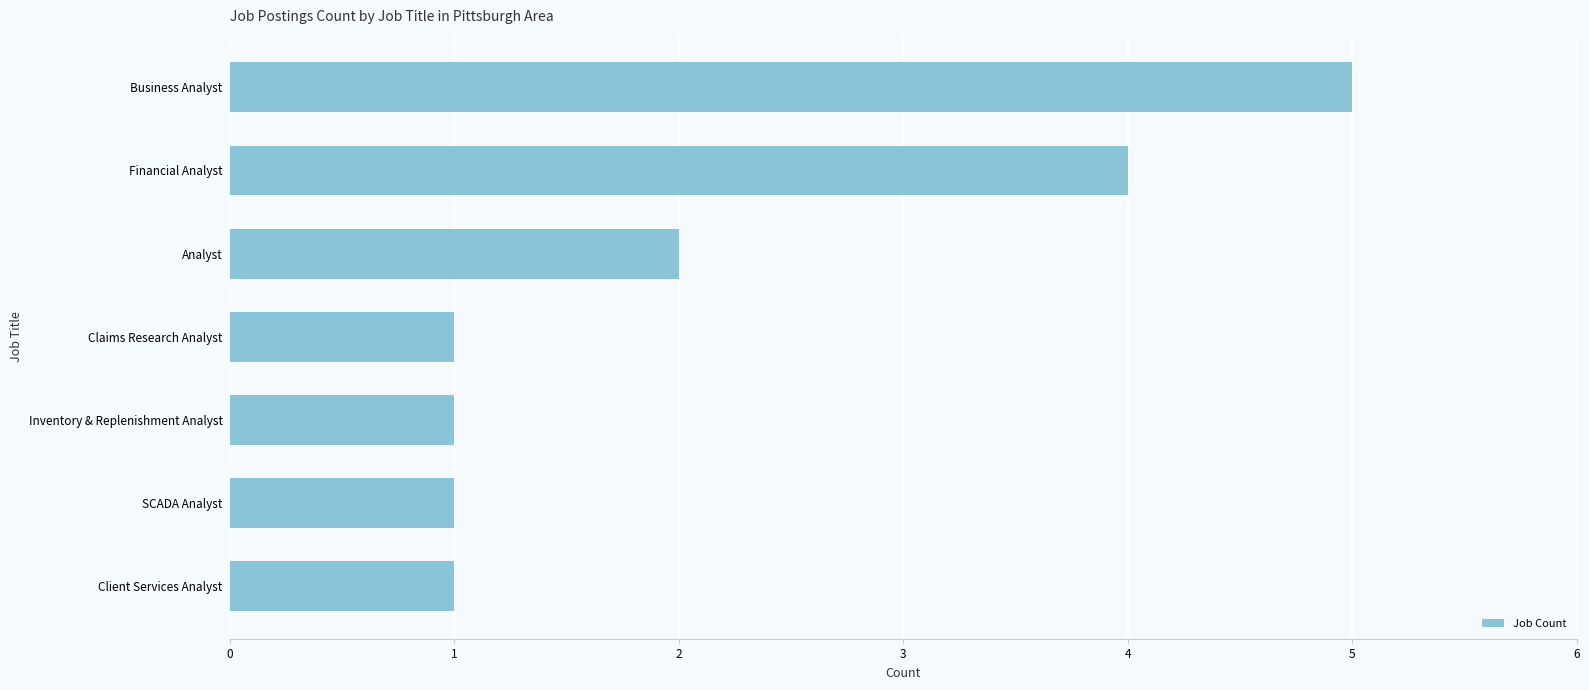

What is the approximate value at Financial Analyst?

4